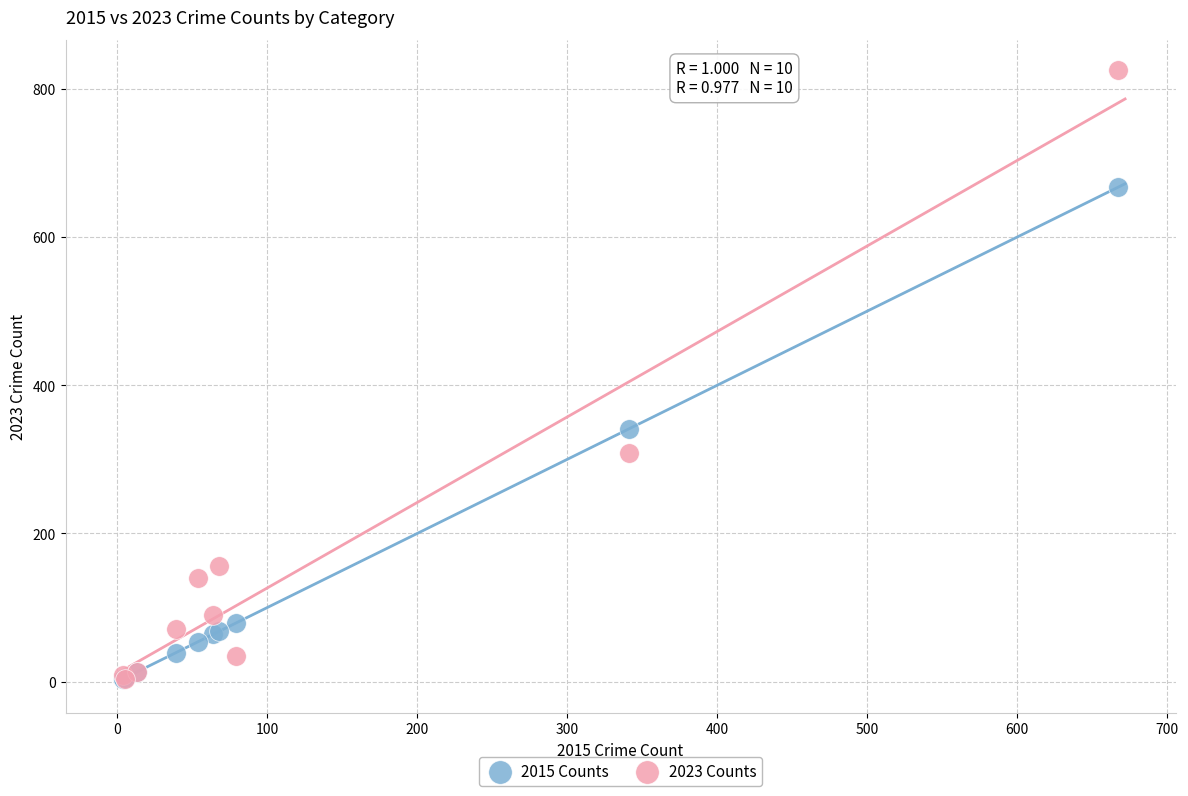

Across all series, what Y value is closest to 414?

341